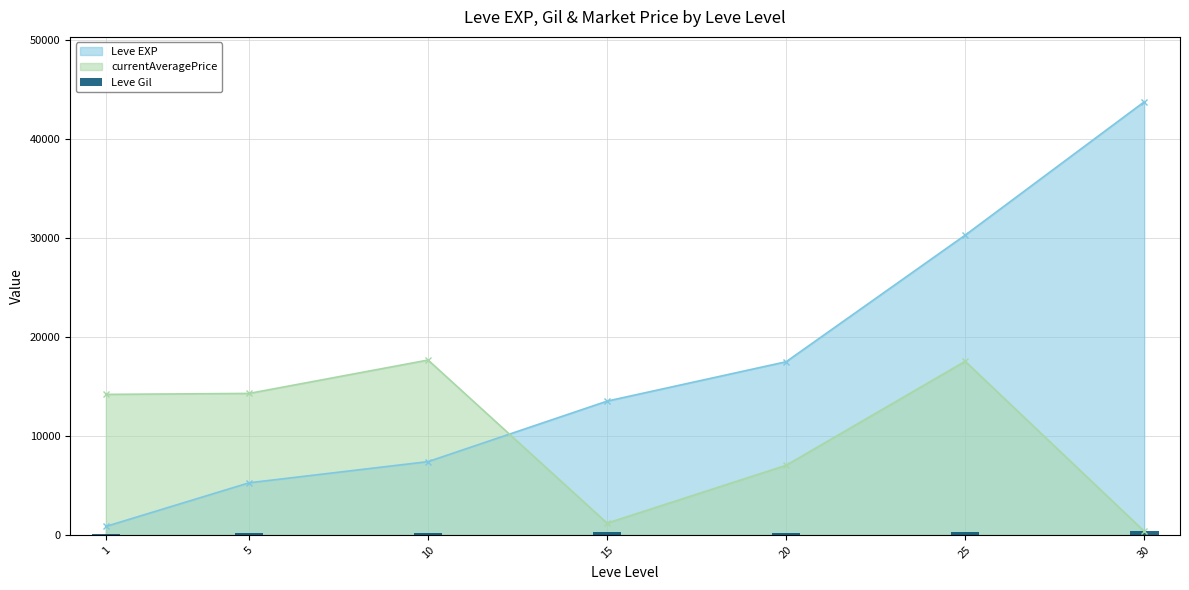

What is the value of the currentAveragePrice point at the 2nd from the left?

14286.2